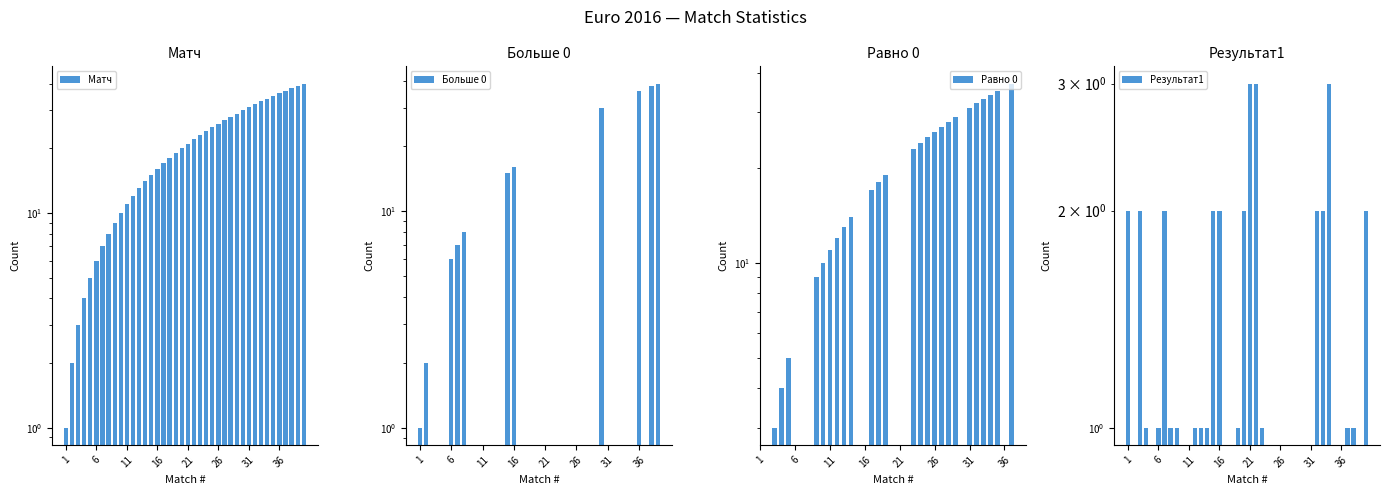

What is the difference between the maximum and minimum values in the Матч series?

39.0